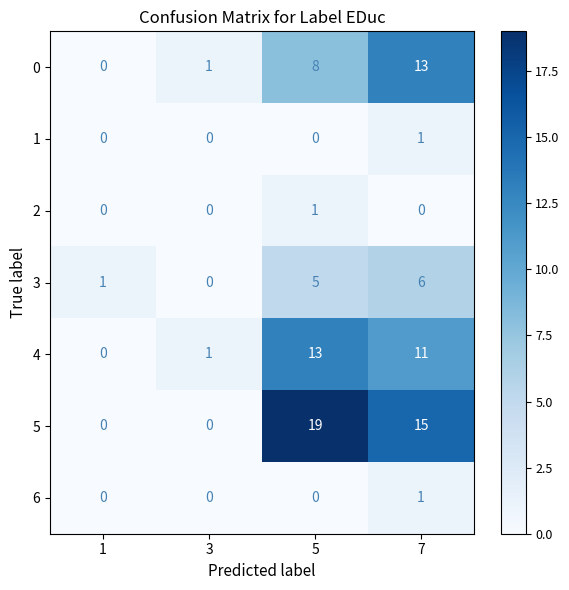

The value of 6 at 3 is 0. True or false?

True